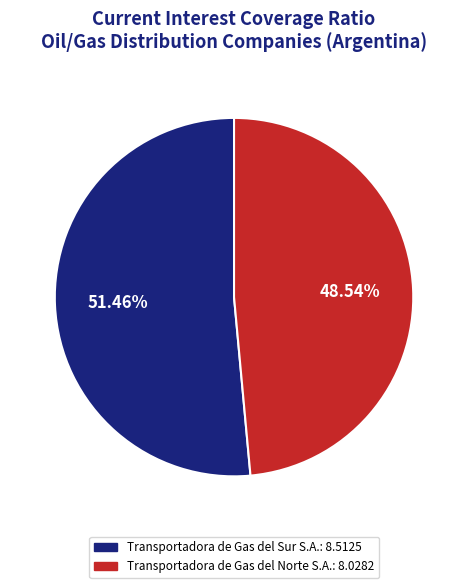

What is the ratio of the value at Transportadora de Gas del Sur S.A. to the value at Transportadora de Gas del Norte S.A.?

1.1